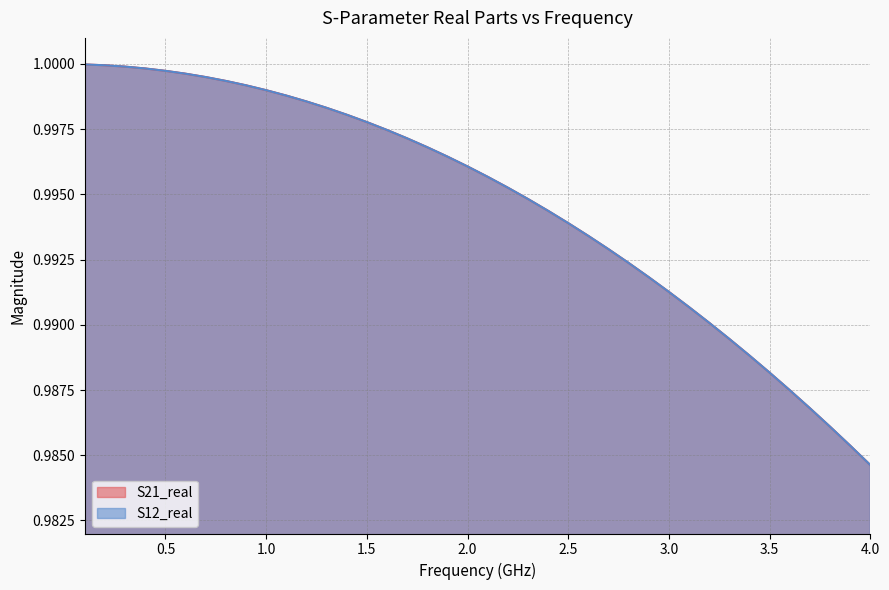

How many lines are shown in the chart?

2